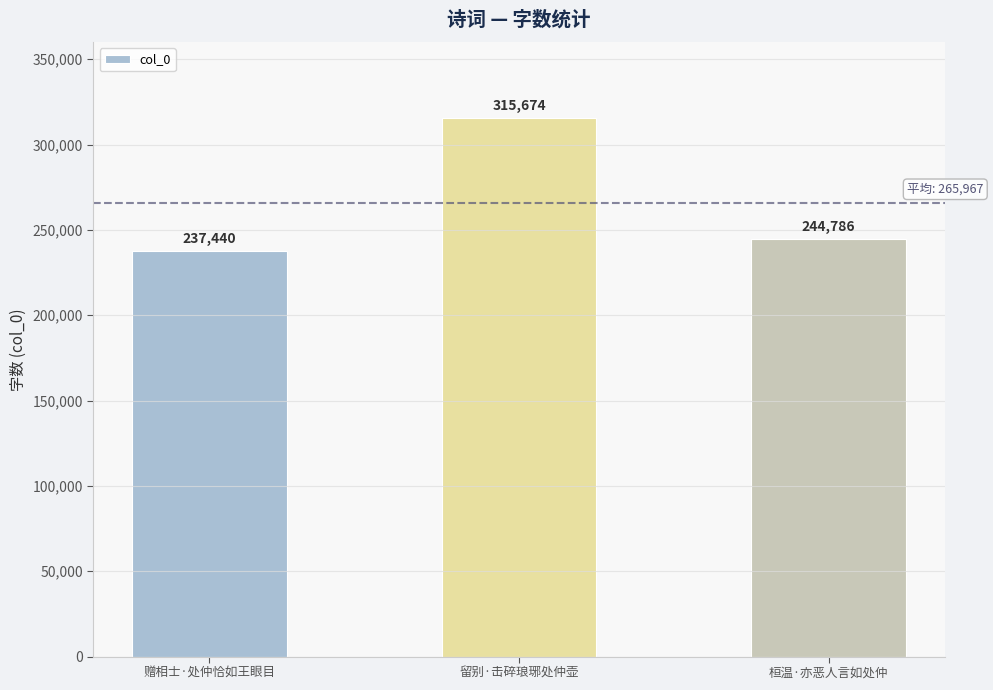

Which has a higher value, 桓温·亦恶人言如处仲 or 赠相士·处仲恰如王眼目?

桓温·亦恶人言如处仲